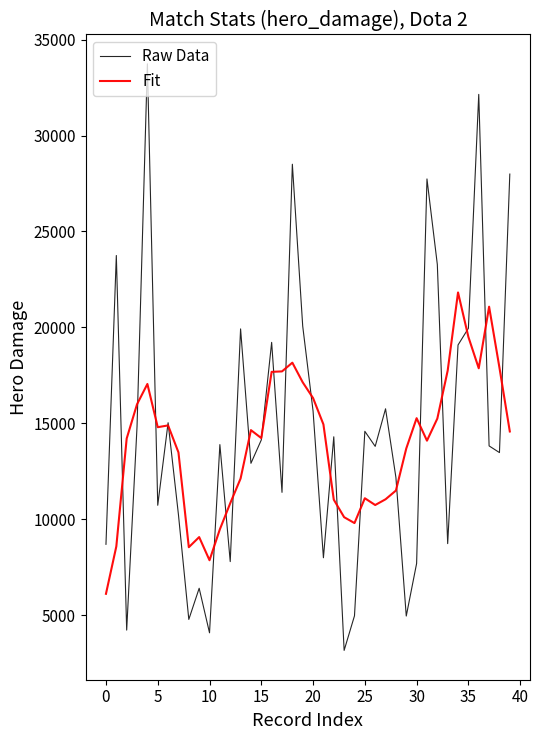

What is the maximum value for Raw Data?

33740.0